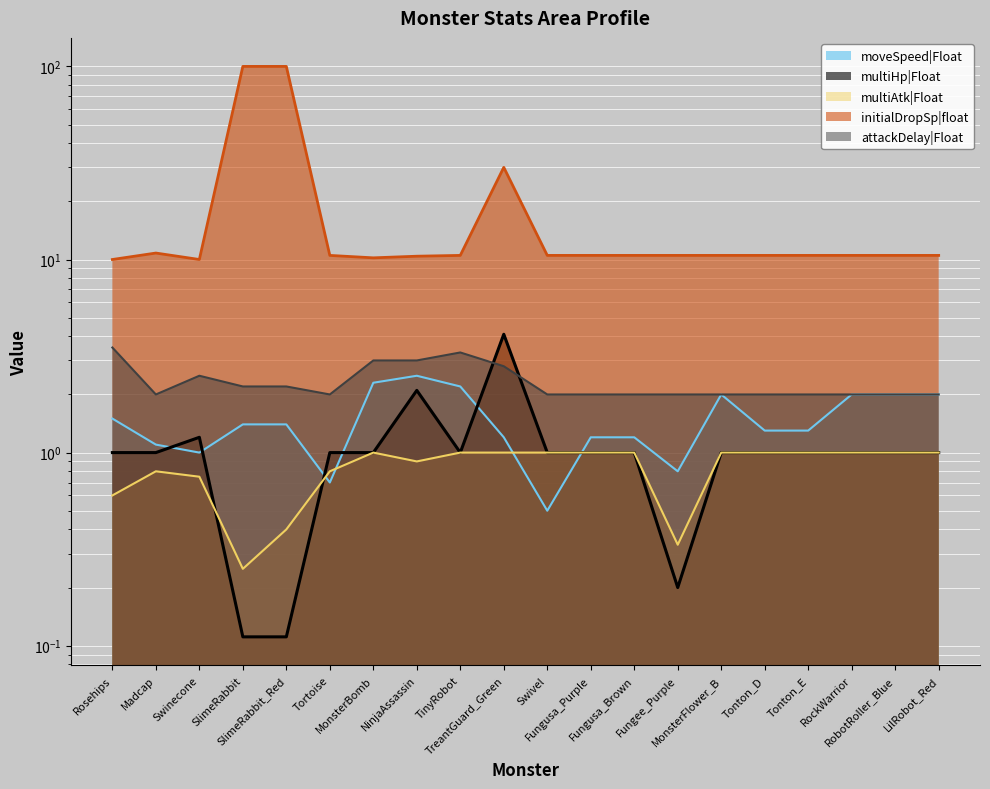

At Tonton_E, list the series in order from smallest to largest.

multiHp|Float, multiAtk|Float, moveSpeed|Float, attackDelay|Float, initialDropSp|float